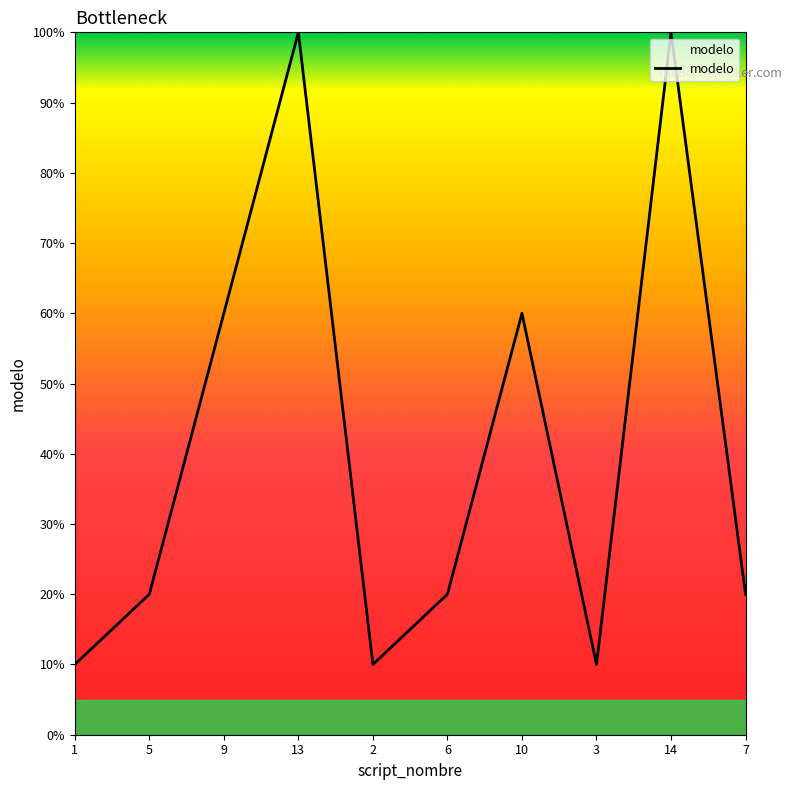

The chart shows a value of 0 at 1. True or false?

False